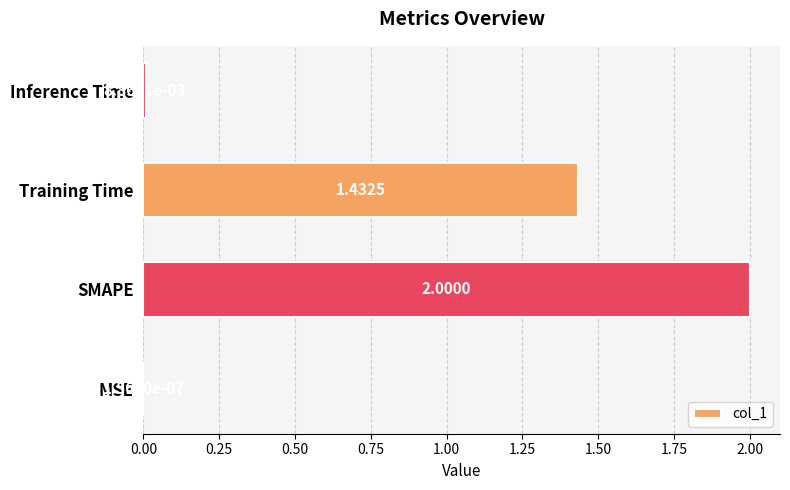

What is the change in value from MSE to Training Time?

+1.4